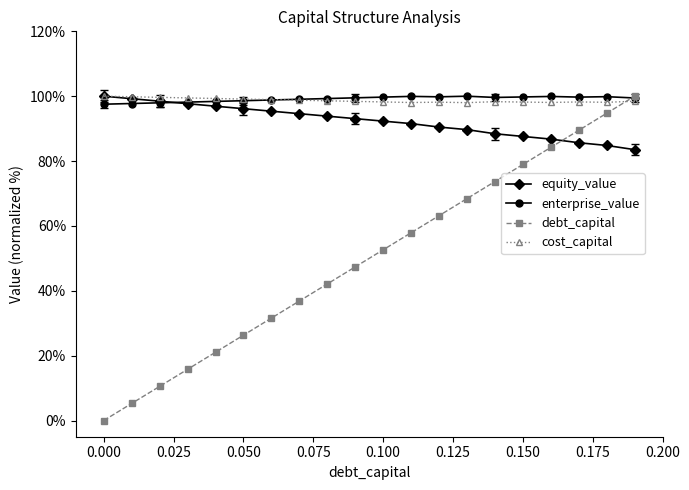

How many lines are shown in the chart?

4